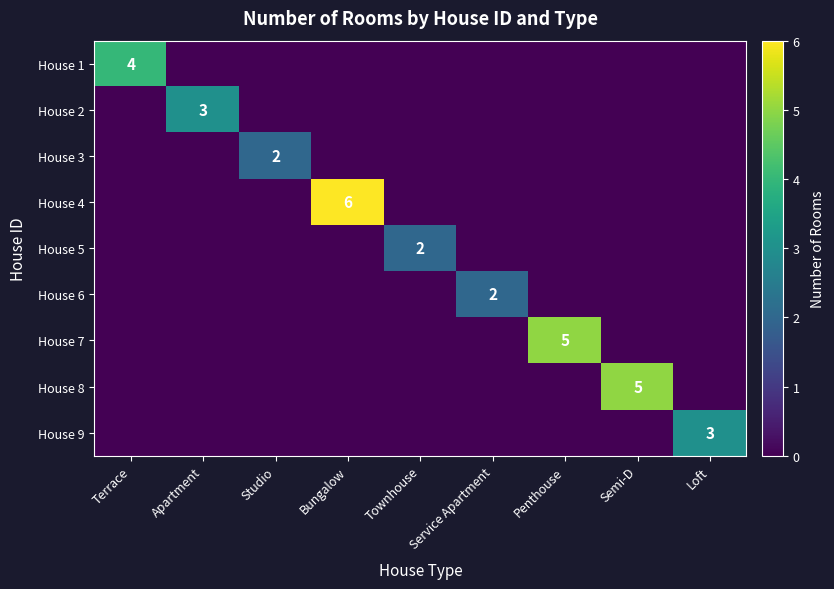

What is the sum of the House 3 values at Studio and Terrace?

2